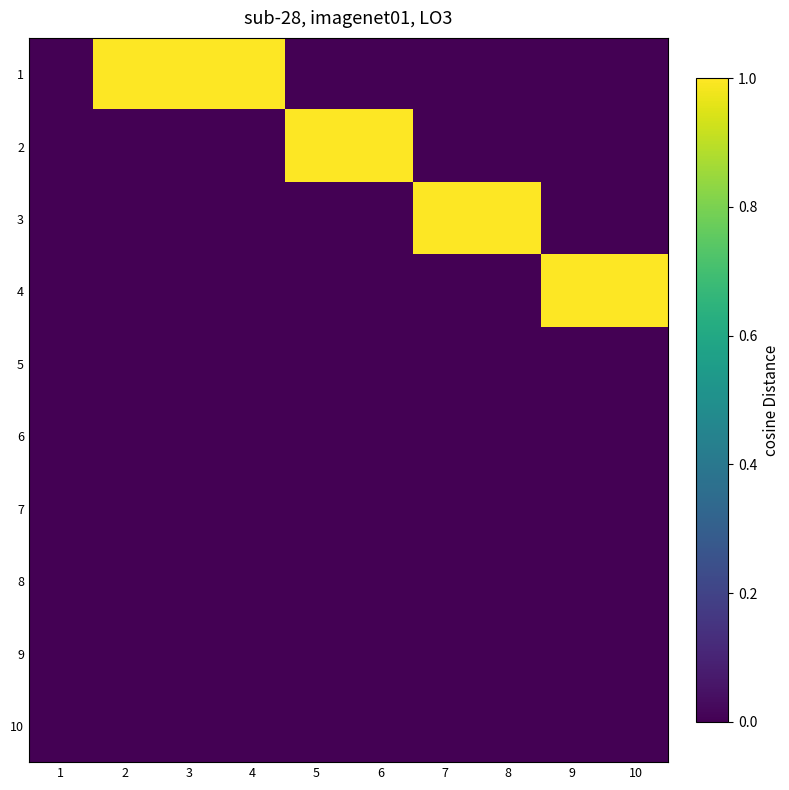

Reading left to right, extract all data points from this chart.

1: 1=0	2=1	3=1	4=1	5=0	6=0	7=0	8=0	9=0	10=0
2: 1=0	2=0	3=0	4=0	5=1	6=1	7=0	8=0	9=0	10=0
3: 1=0	2=0	3=0	4=0	5=0	6=0	7=1	8=1	9=0	10=0
4: 1=0	2=0	3=0	4=0	5=0	6=0	7=0	8=0	9=1	10=1
5: 1=0	2=0	3=0	4=0	5=0	6=0	7=0	8=0	9=0	10=0
6: 1=0	2=0	3=0	4=0	5=0	6=0	7=0	8=0	9=0	10=0
7: 1=0	2=0	3=0	4=0	5=0	6=0	7=0	8=0	9=0	10=0
8: 1=0	2=0	3=0	4=0	5=0	6=0	7=0	8=0	9=0	10=0
9: 1=0	2=0	3=0	4=0	5=0	6=0	7=0	8=0	9=0	10=0
10: 1=0	2=0	3=0	4=0	5=0	6=0	7=0	8=0	9=0	10=0